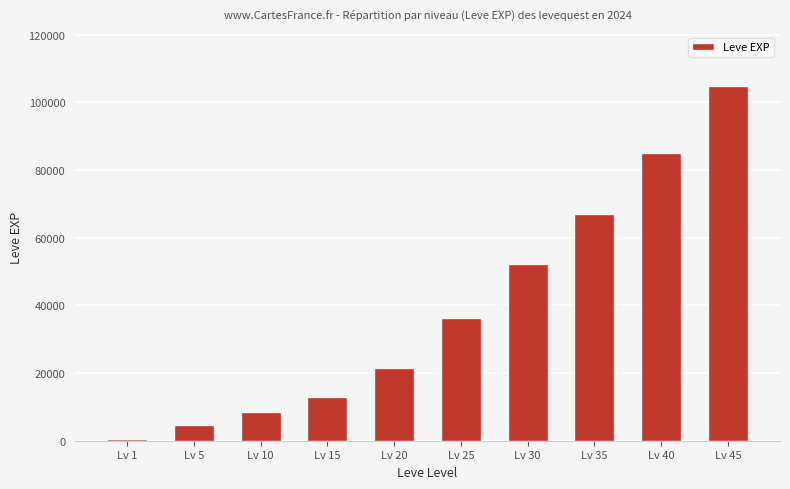

What is the greatest value displayed?

105000